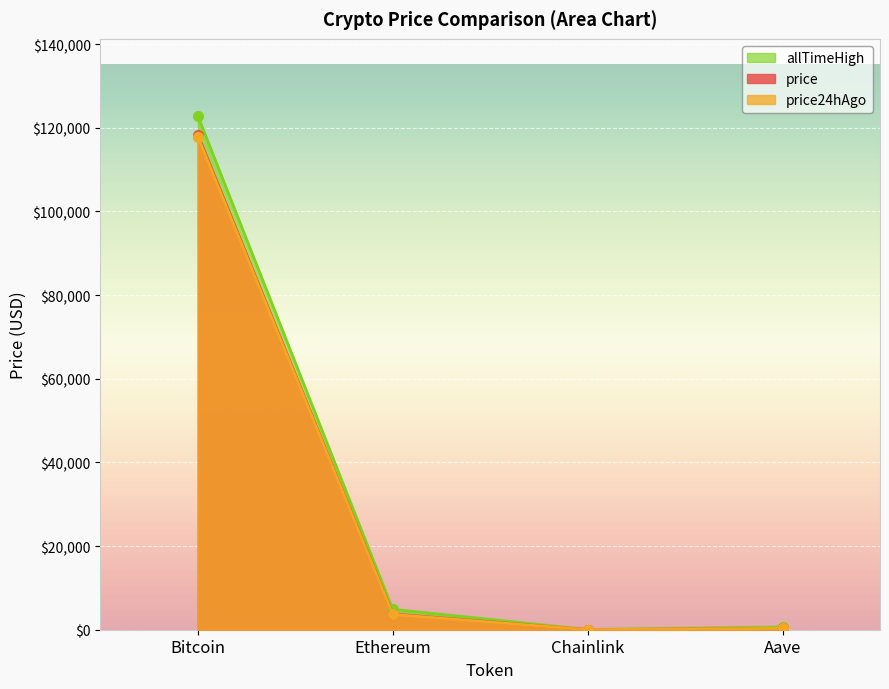

Between Chainlink and Aave, which series saw the biggest shift?

allTimeHigh